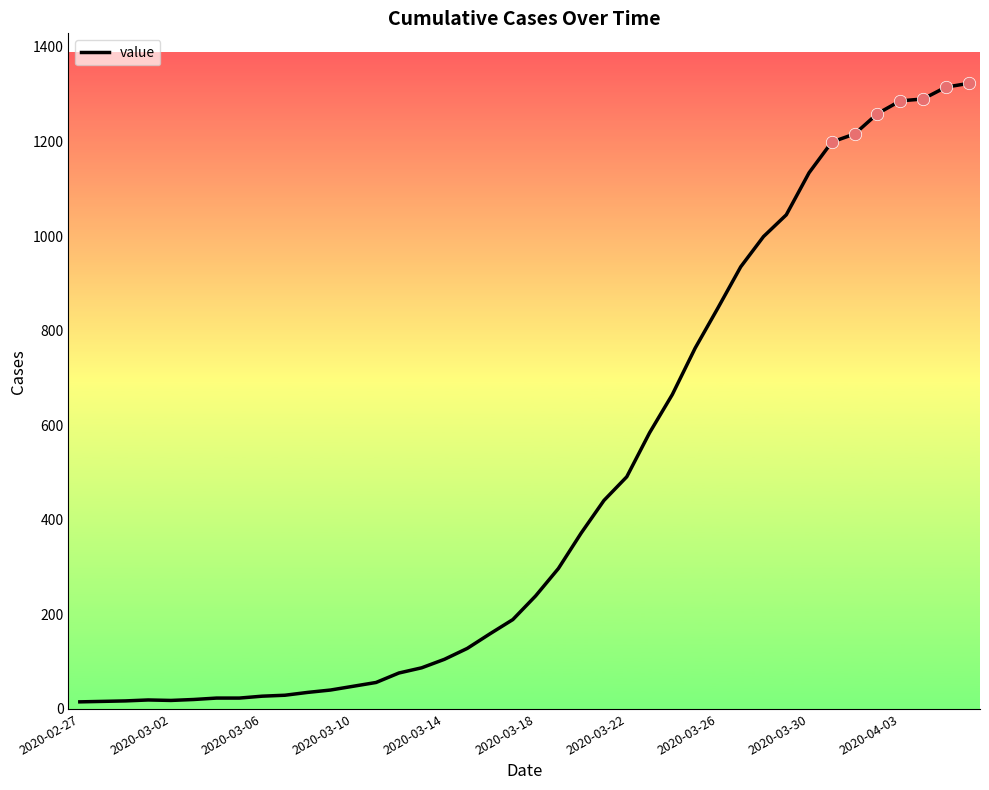

What is the greatest value displayed?

1323